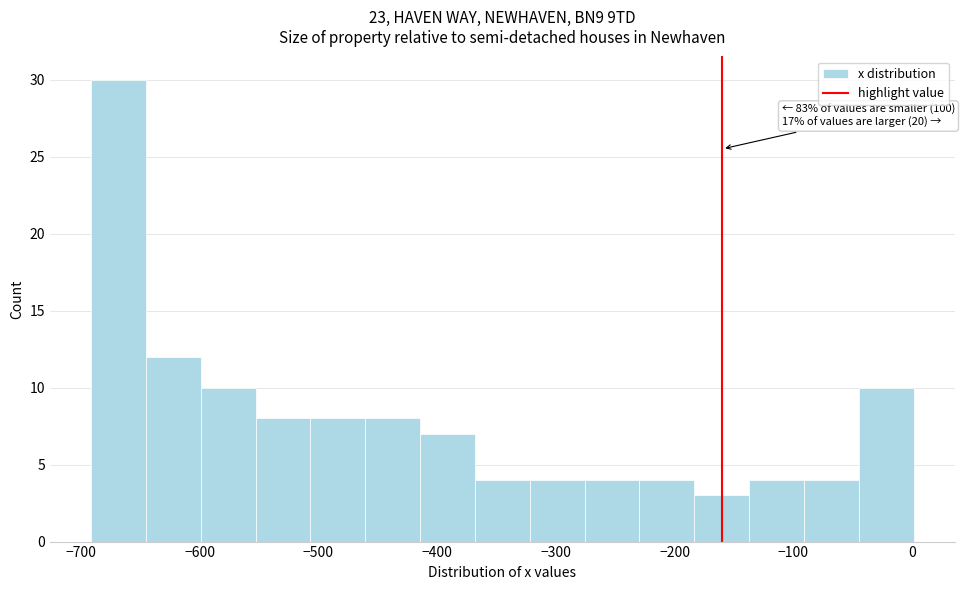

Over which range of the x-axis is the bar tallest?

-690 to -650